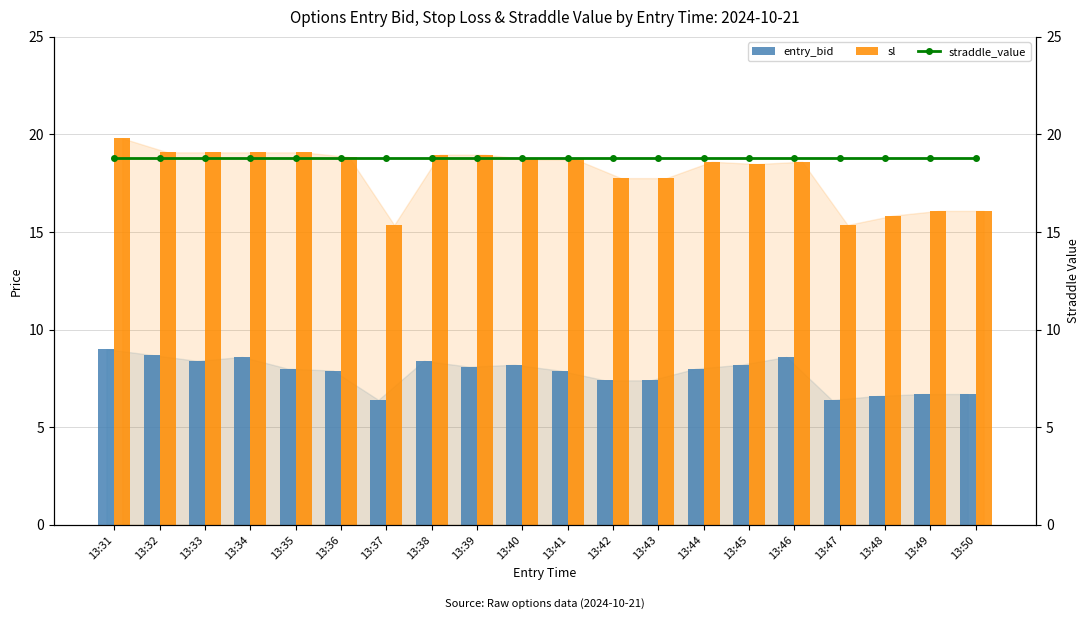

Which category has the lowest value in the sl series?

13:37